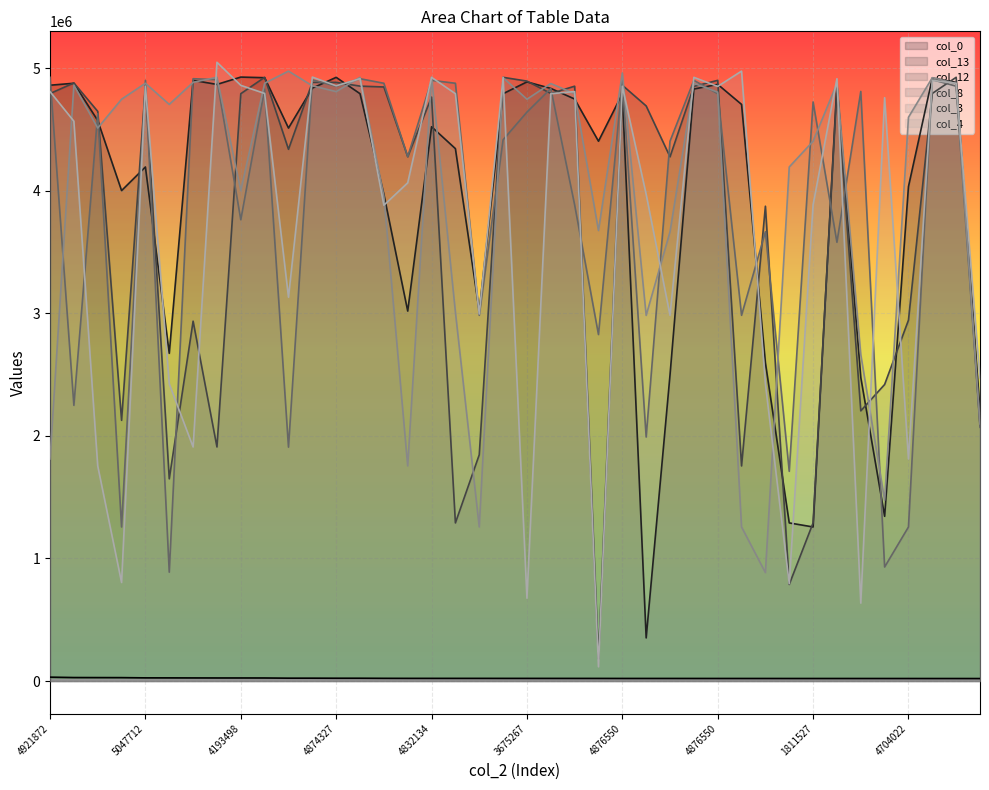

How many lines are shown in the chart?

6